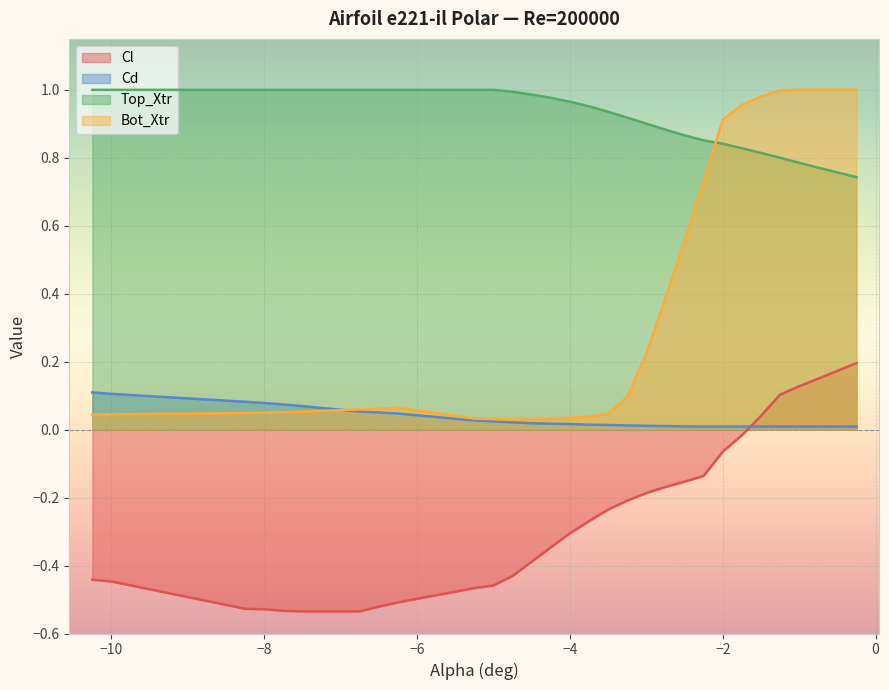

The value of Cl at −8 is -0.9. True or false?

False